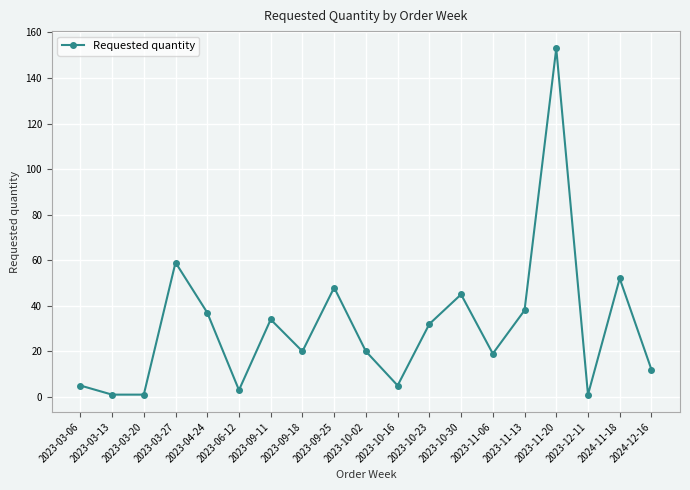

How many lines are shown in the chart?

1